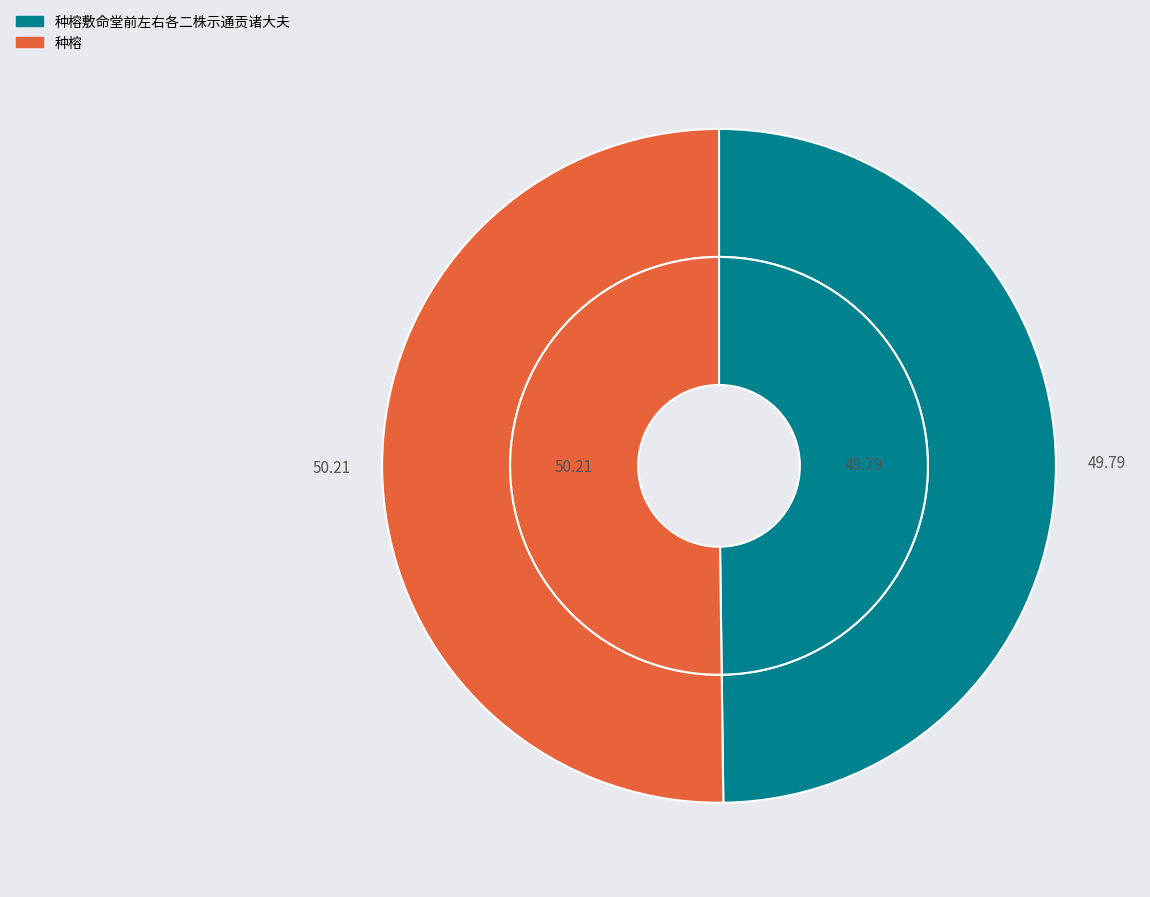

What percentage is the 种榕 slice, to the nearest percent?

50%